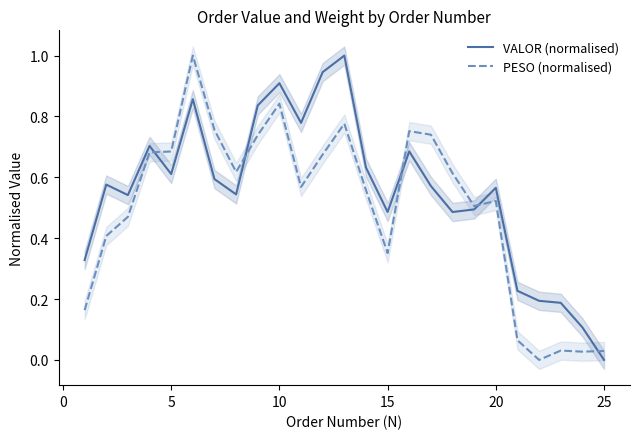

The value of VALOR (normalised) at 5 is 0.6. True or false?

True